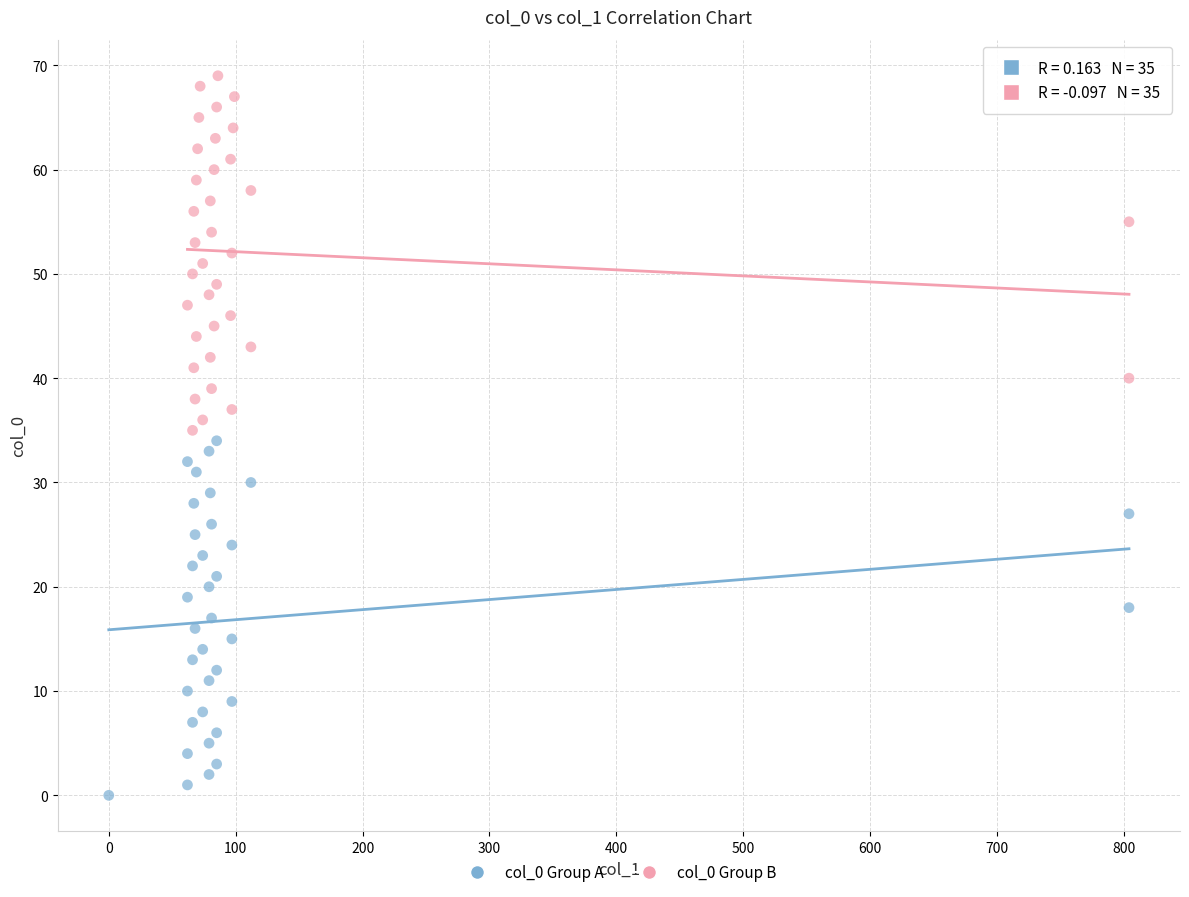

What are all the series names shown in the legend?

col_0 Group A, col_0 Group B